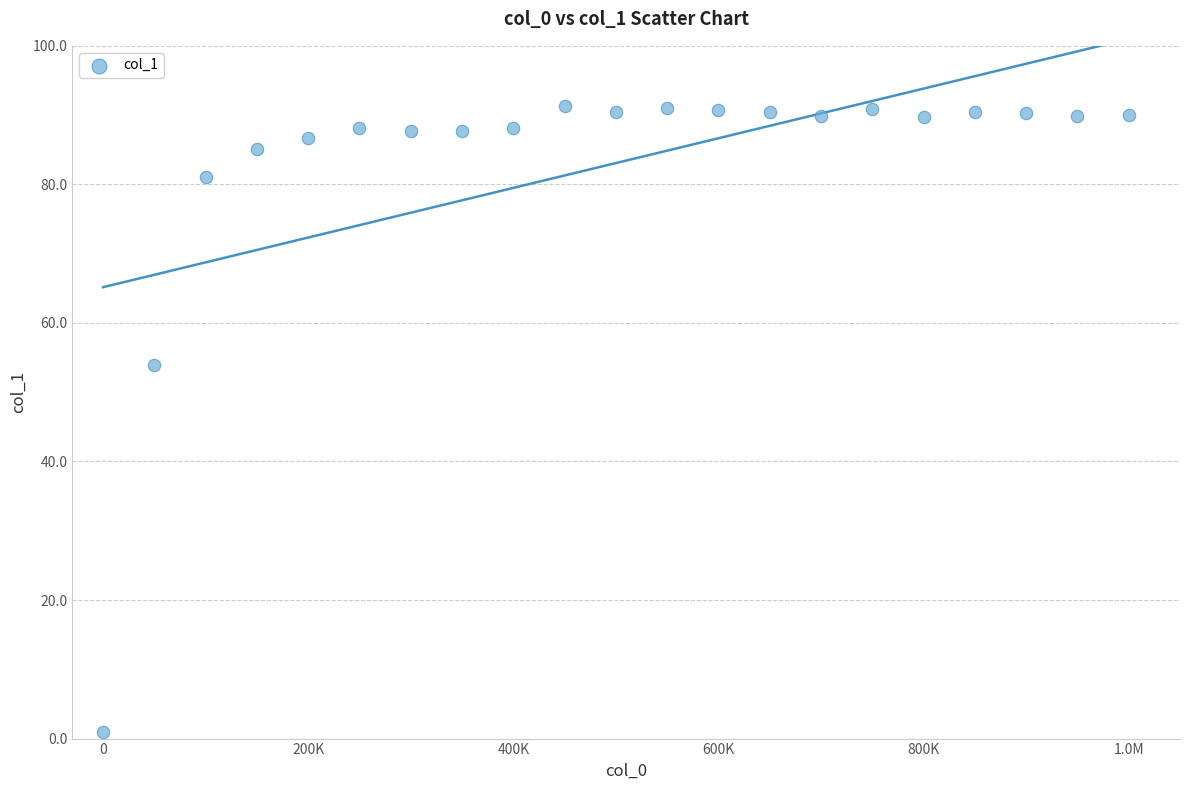

What is the range of Y values (max minus min)?

90.4